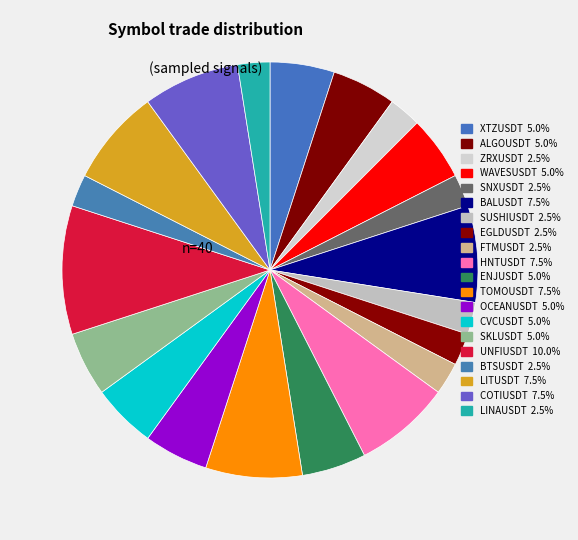

How many segments does this pie chart have?

20